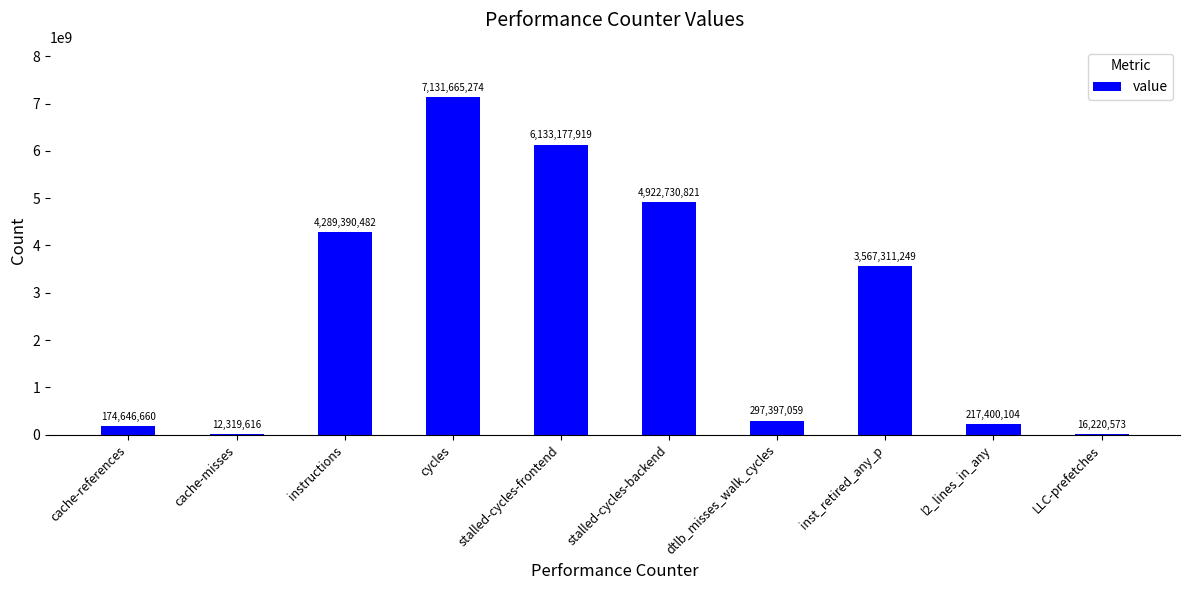

At which label is the value closest to 3571992445?

inst_retired_any_p